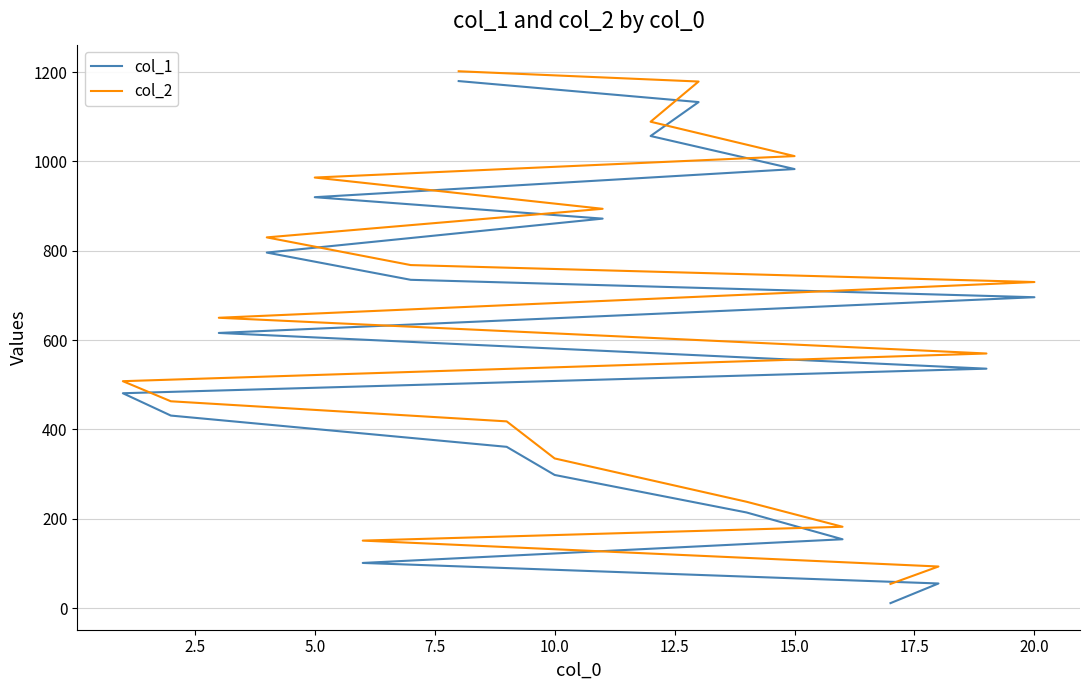

Reading left to right, extract all data points from this chart.

col_1: 11	55	101	154	214	298	361	431	481	536	616	696	735	796	872	920	983	1057	1133	1180
col_2: 54	93	151	182	238	335	418	463	508	570	650	730	768	830	894	964	1012	1089	1179	1202